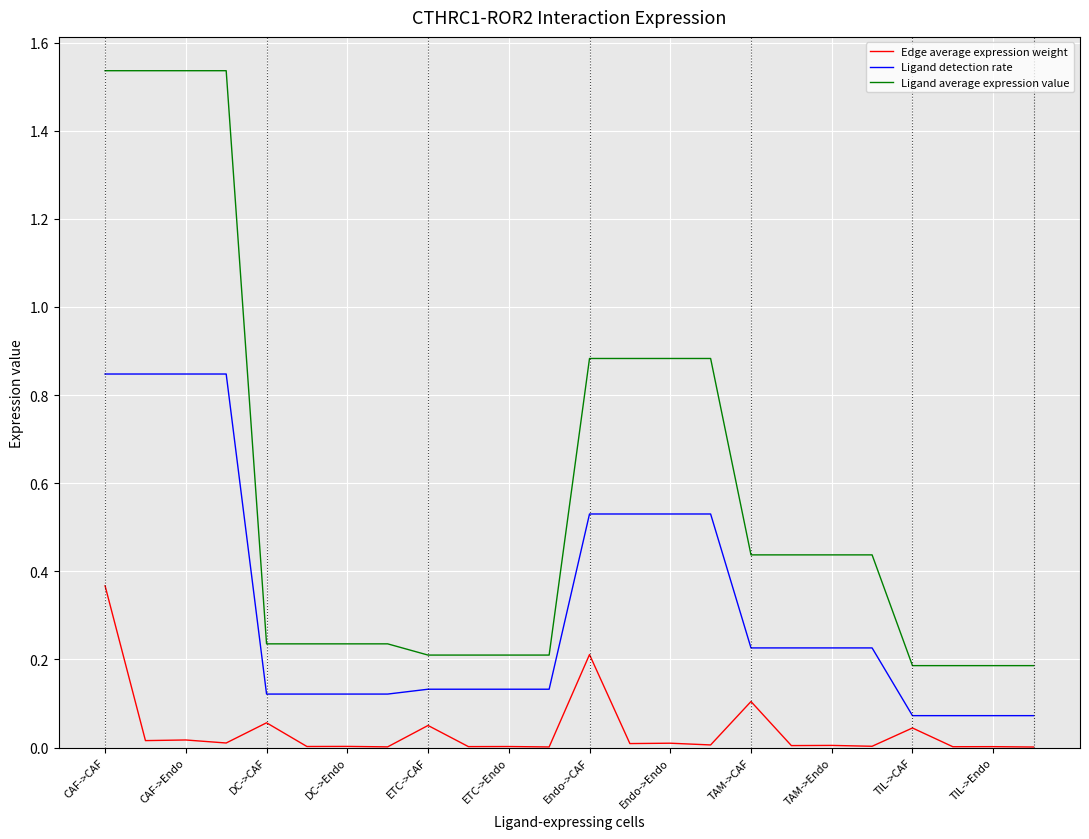

Which series has the largest total across all categories?

Ligand average expression value